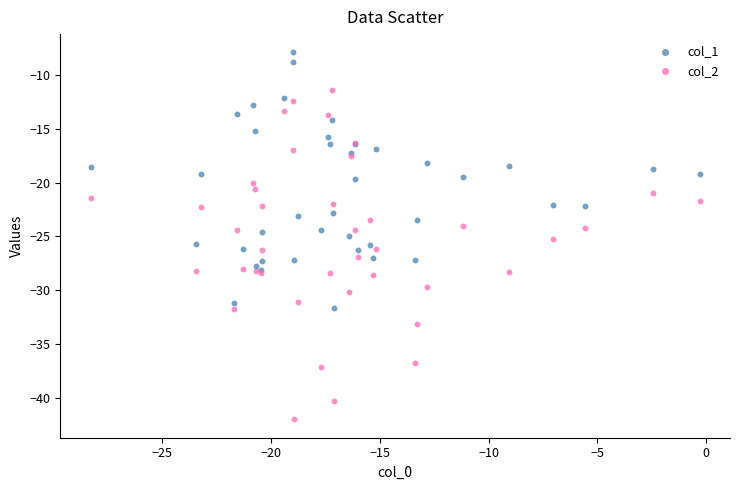

Which series reaches the minimum Y coordinate?

col_2